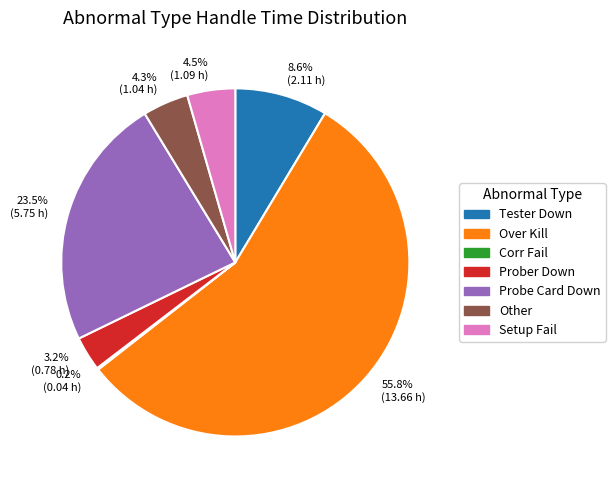

Is there any slice that represents more than half of the pie?

Yes